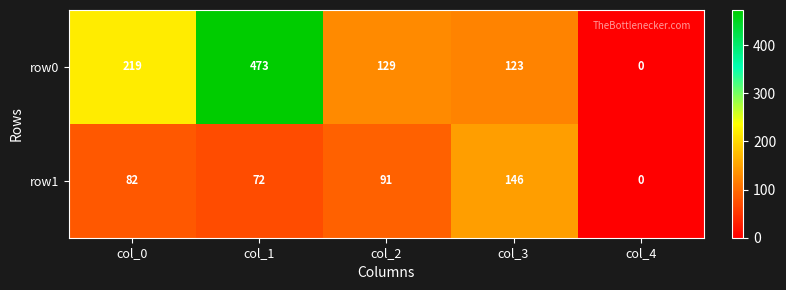

Is the value of row1 at col_4 greater than the value of row0 at col_2?

No